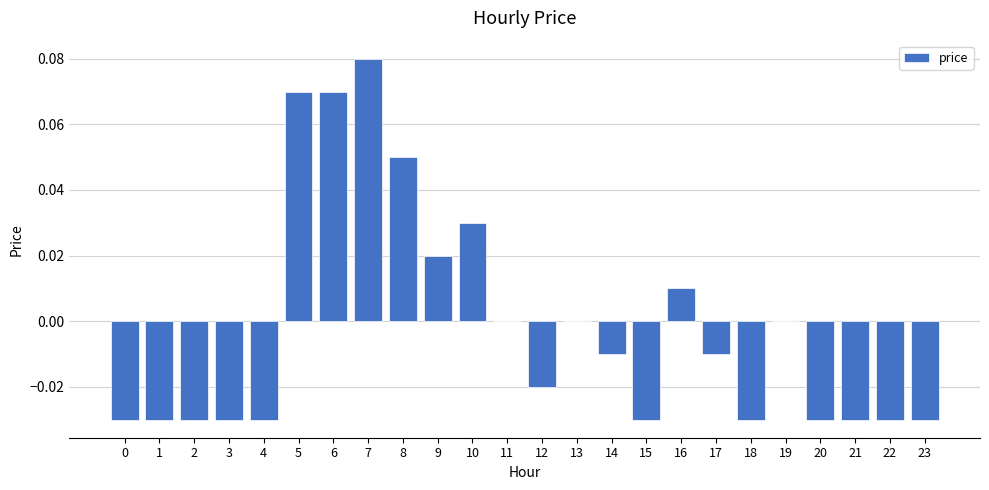

Are the bars horizontal?

No